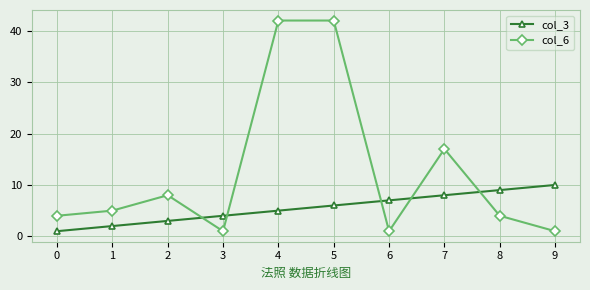

True or false: col_6 has more than 1 points higher than both neighbors.

True